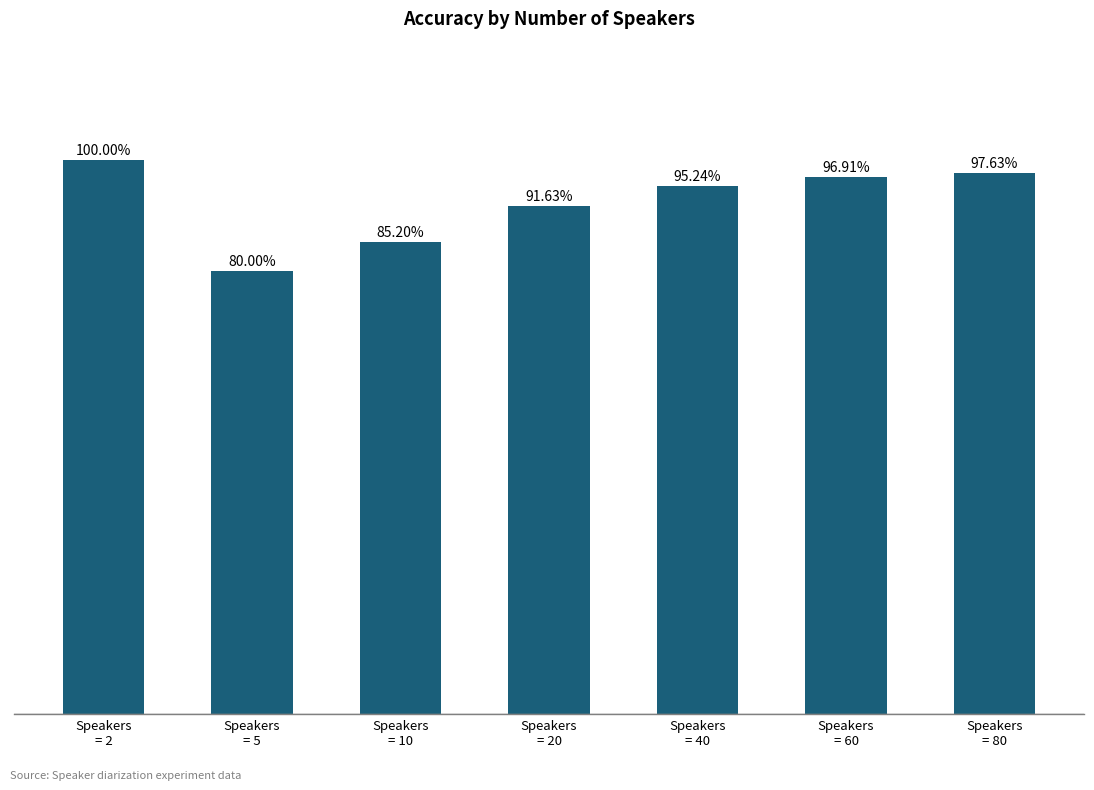

Does the chart contain any negative values?

No